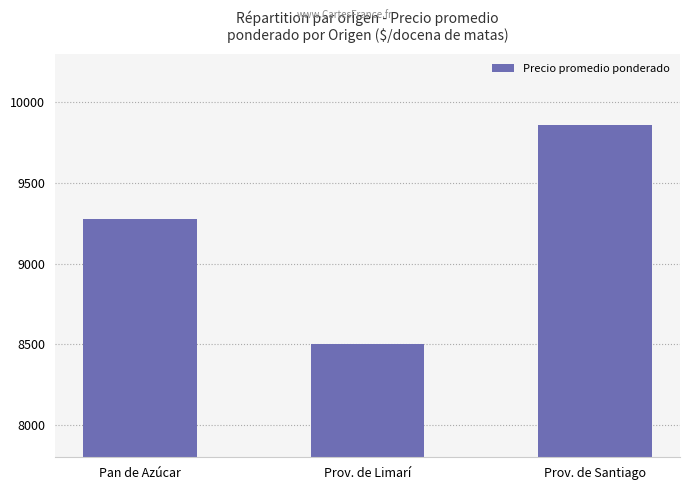

What position from the right is Prov. de Limarí?

2